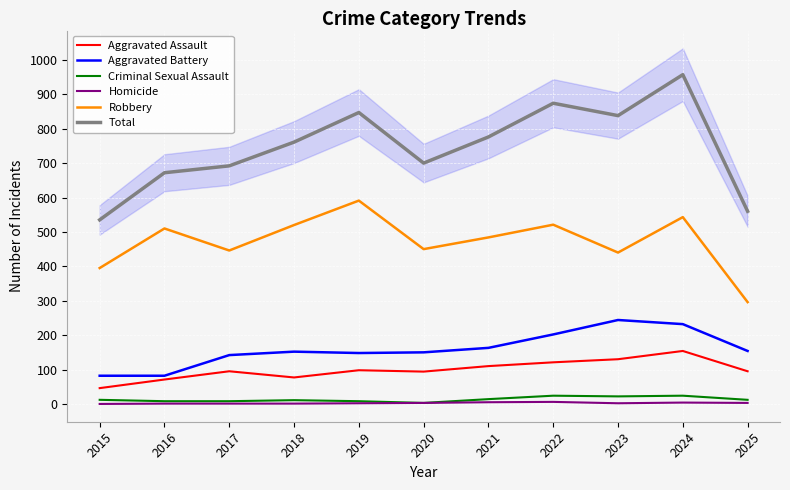

Which series has the largest range (max minus min)?

Total